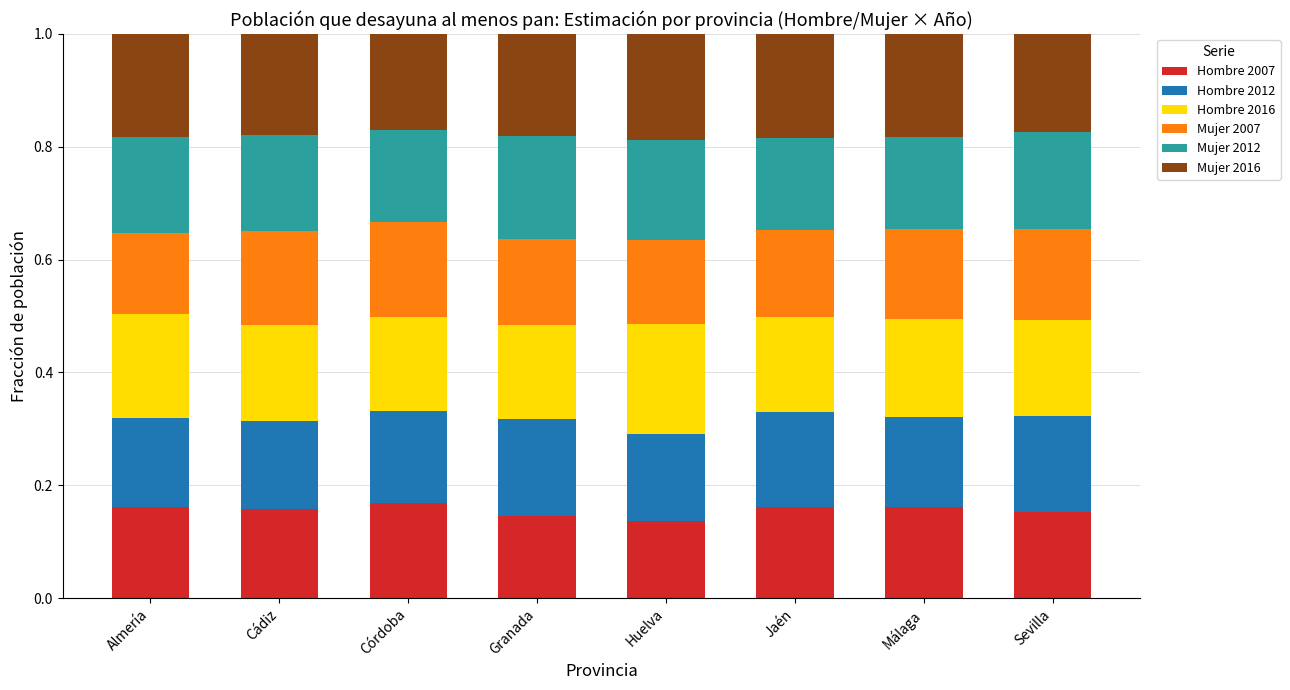

What is the total value across all series at Granada?

1.0